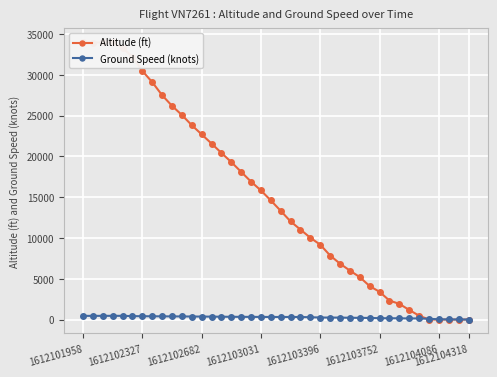

How many data points in Ground Speed (knots) are less than 317?

20